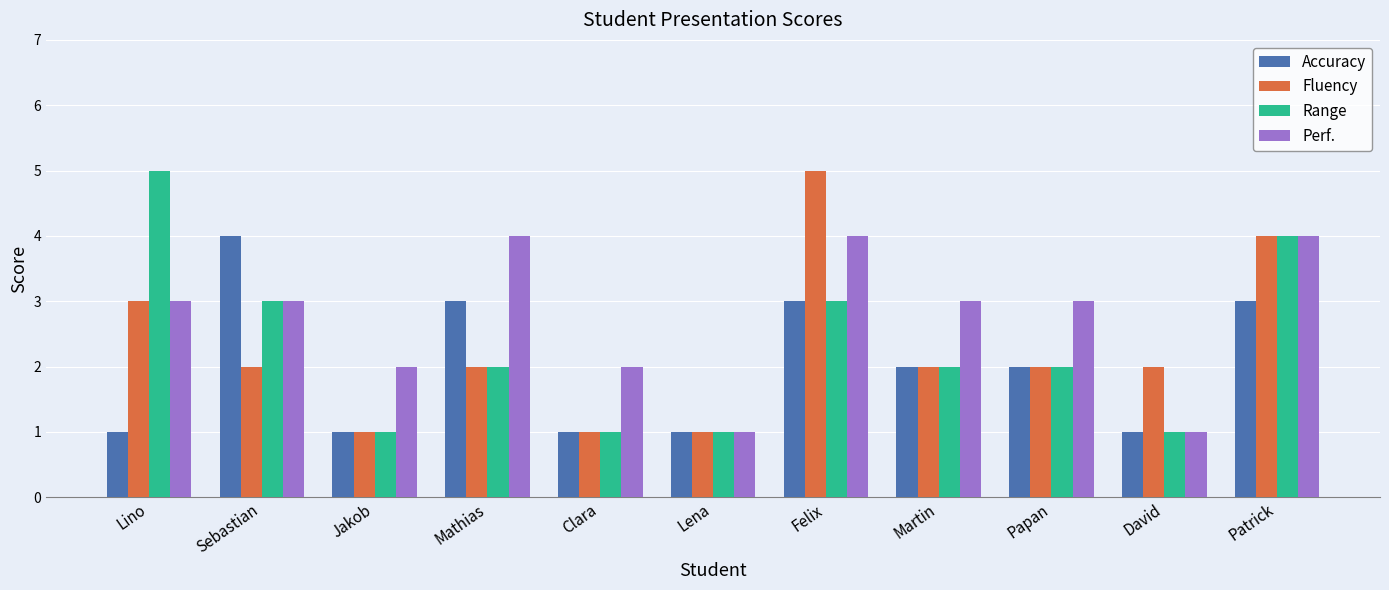

Does the chart contain any negative values?

No